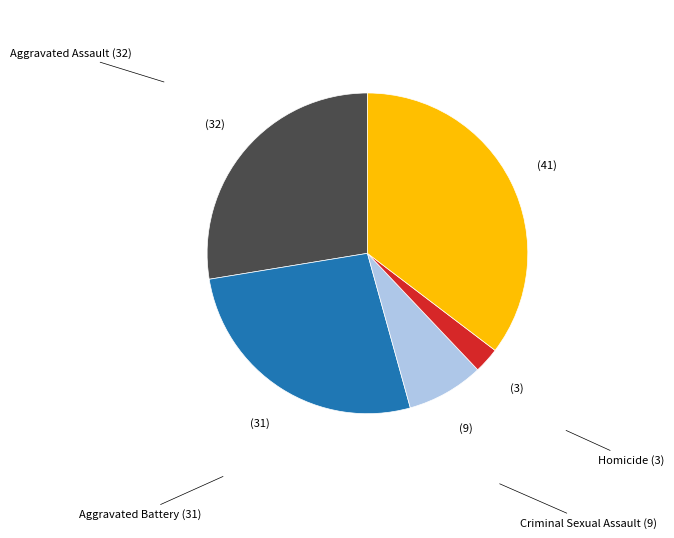

How many segments does this pie chart have?

5